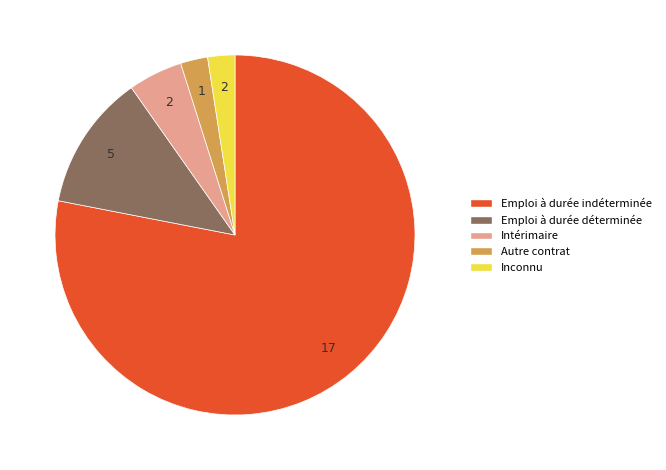

Does any single category account for the majority?

Yes